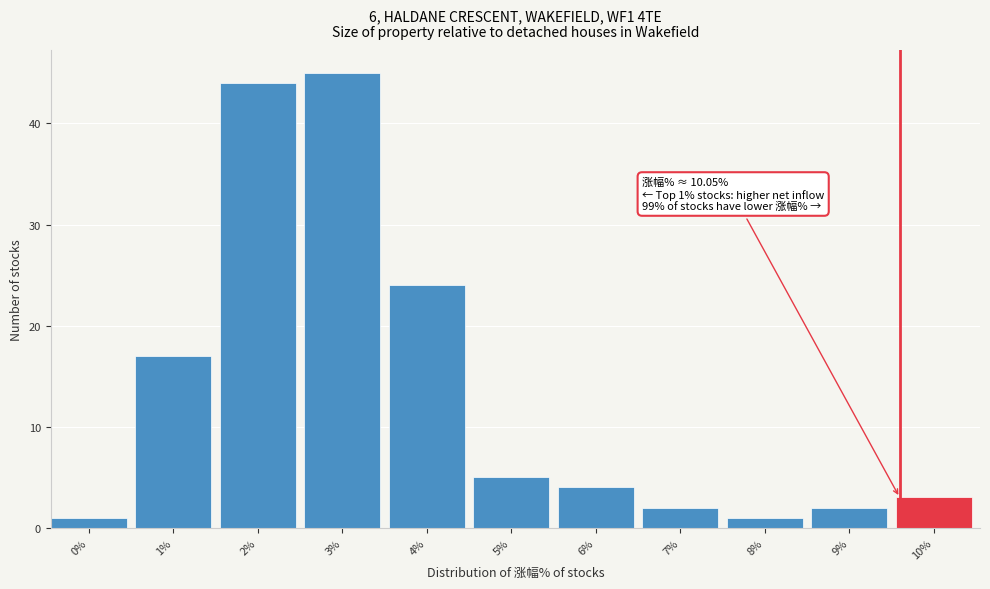

Reading left to right, what are all the values shown in this chart?

0%=1	1%=17	2%=44	3%=45	4%=24	5%=5	6%=4	7%=2	8%=1	9%=2	10%=3